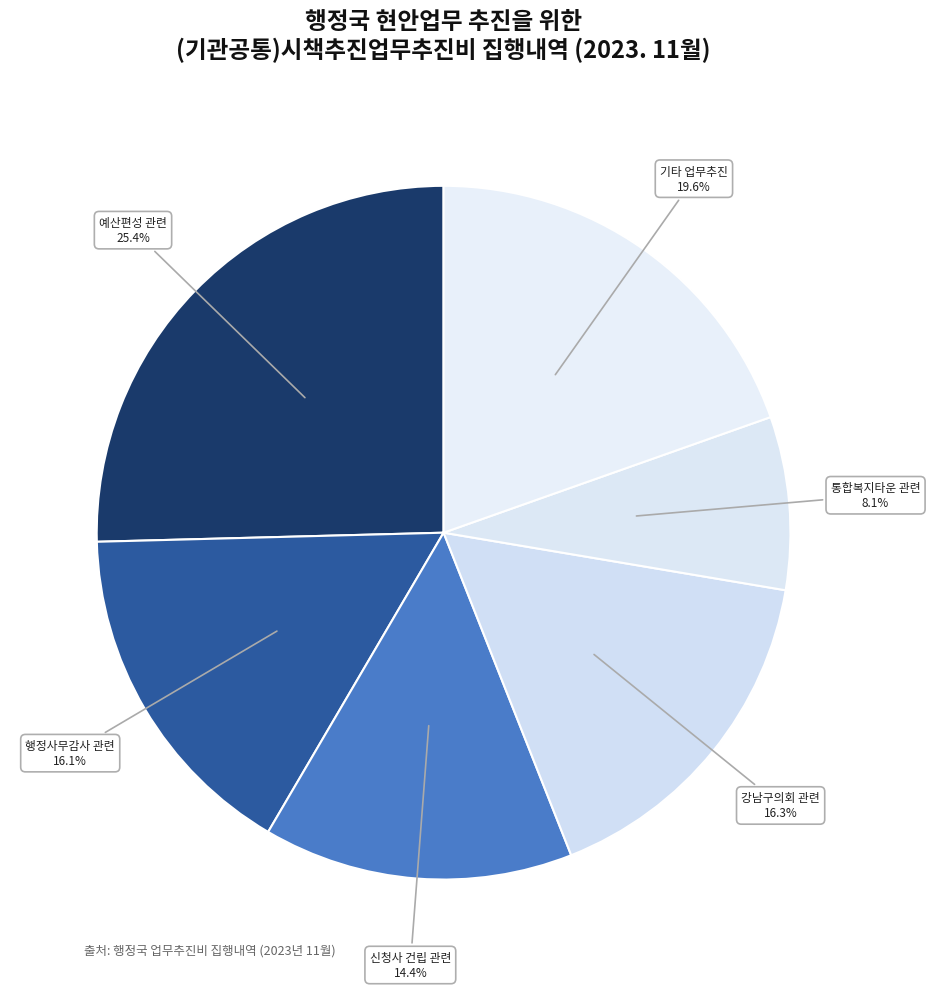

Is there a majority slice in this chart?

No